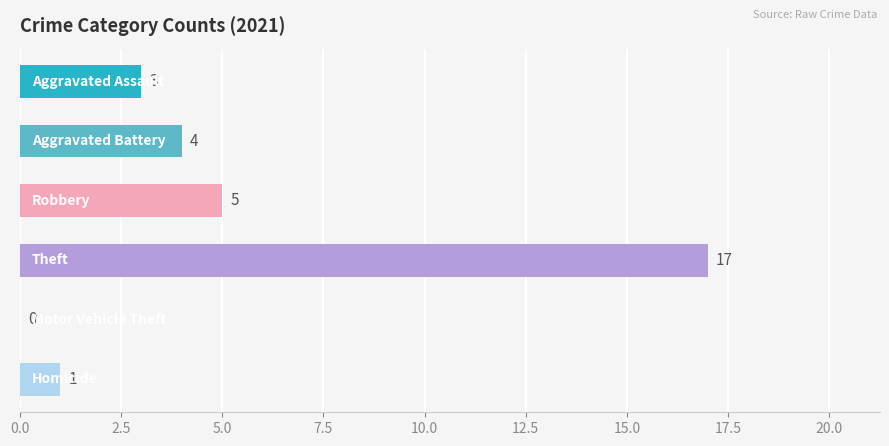

What is the sum of all values?

30